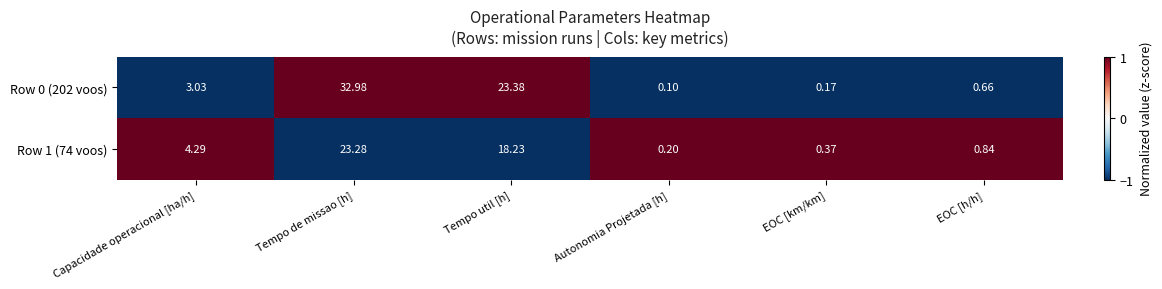

Rank the categories by Row 0 (202 voos) value from highest to lowest.

Tempo de missao [h], Tempo util [h], Capacidade operacional [ha/h], EOC [h/h], EOC [km/km], Autonomia Projetada [h]